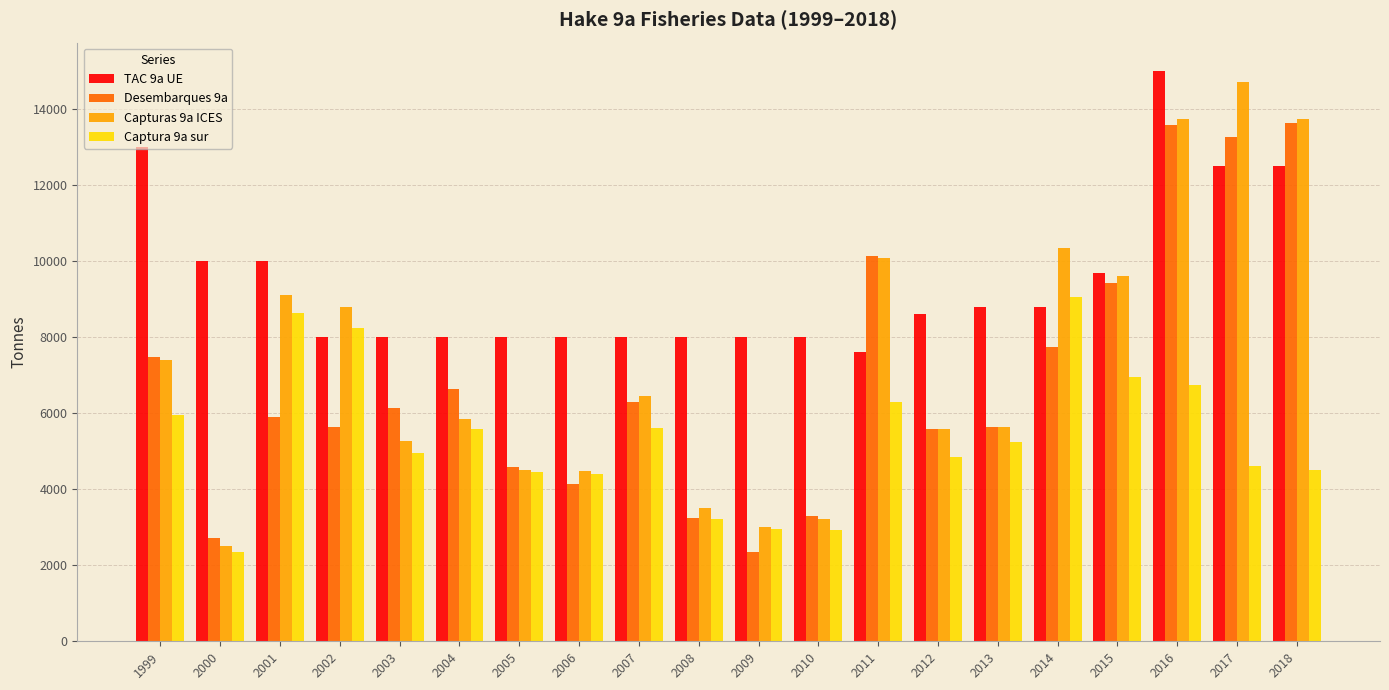

How many bars are there in total?

80